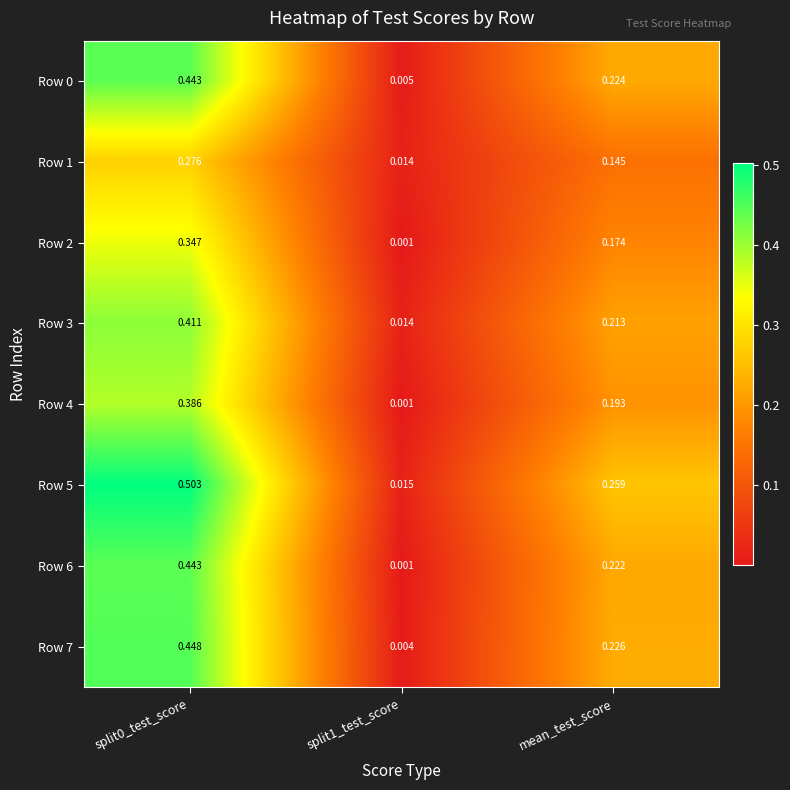

How many distinct data groups are displayed?

8